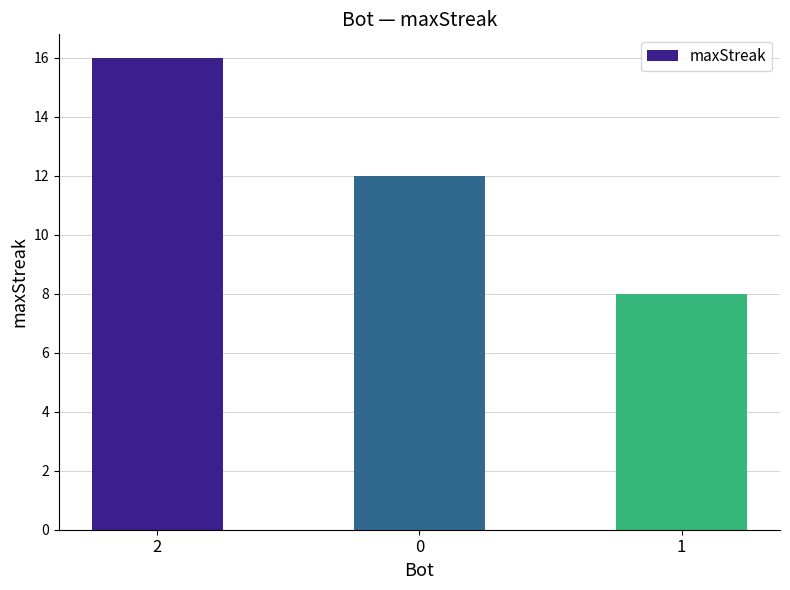

True or false: the data shows 8 at 1.

True